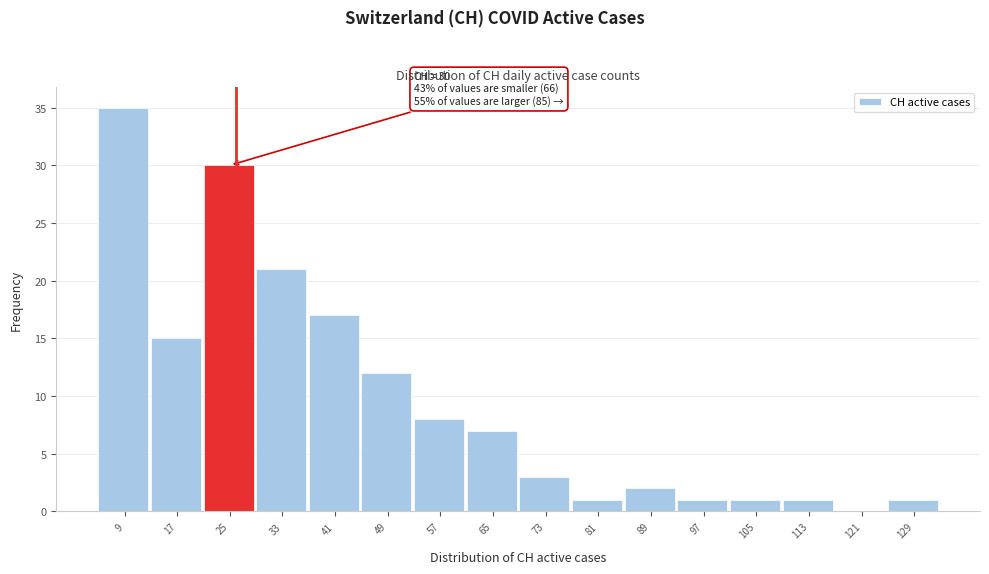

Reading left to right, list all the values displayed in this chart.

9=35	17=15	25=30	33=21	41=17	49=12	57=8	65=7	73=3	81=1	89=2	97=1	105=1	113=1	121=0	129=1